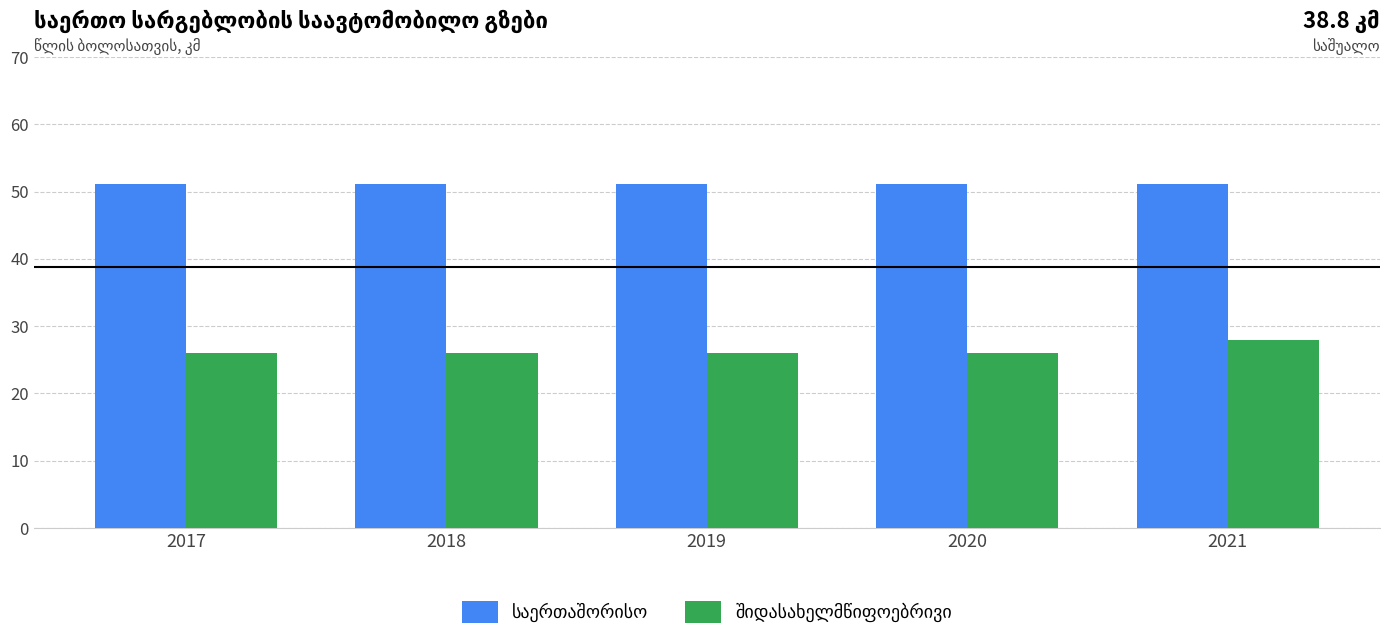

What is the difference between the highest and lowest values at 2021?

23.3